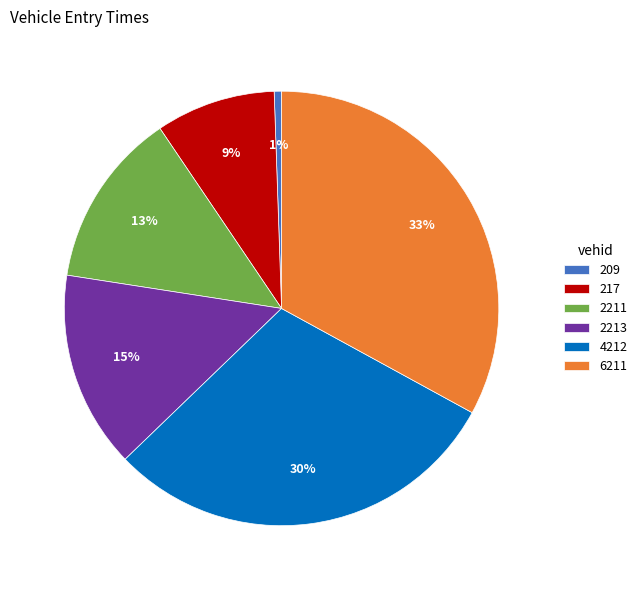

How many slices are in this pie chart?

6